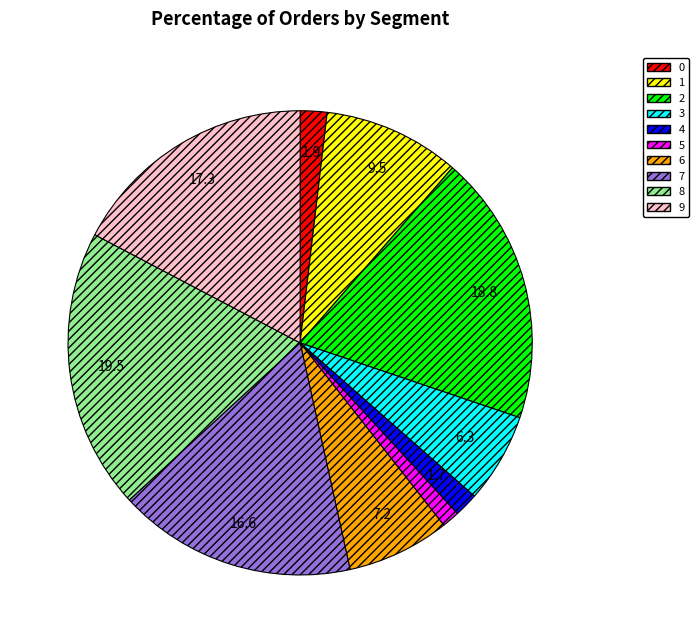

Is it true that 1 is 10% of the pie?

True